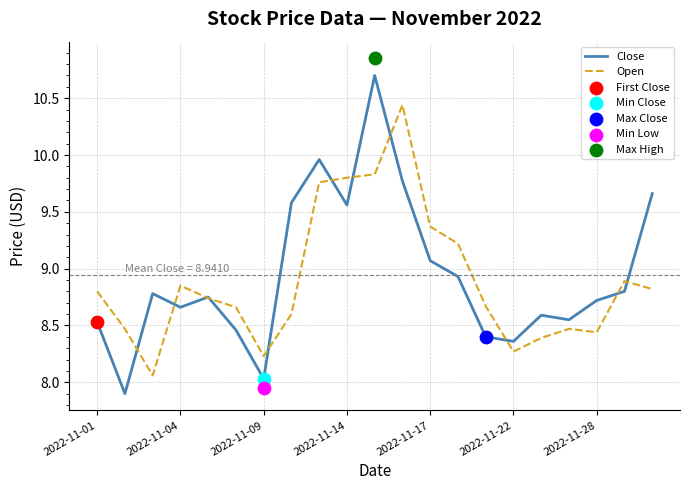

At which category is the sum across all series the highest?

10